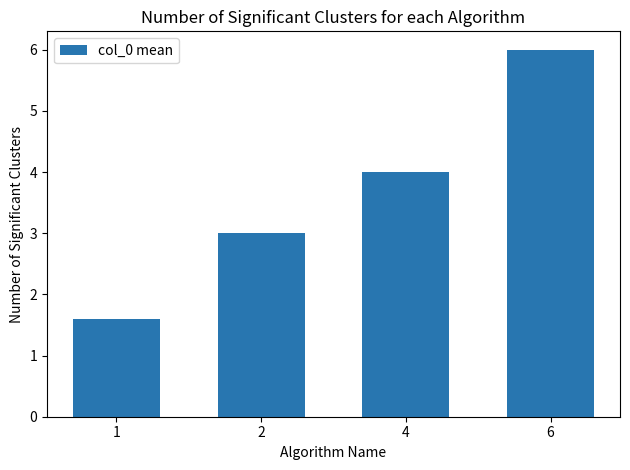

List the labels in order of value, smallest first.

1, 2, 4, 6